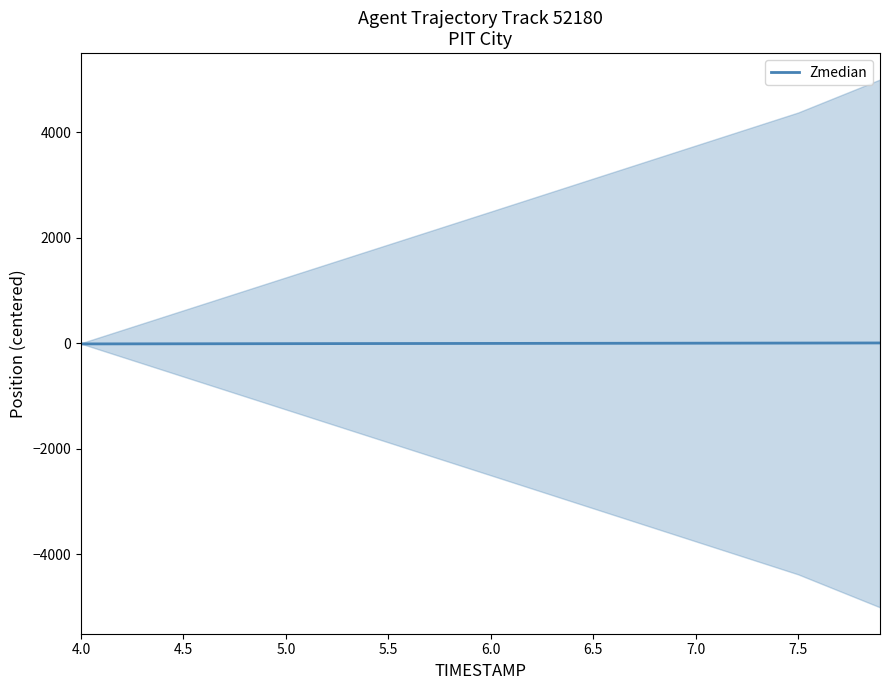

How many values exceed 0?

5